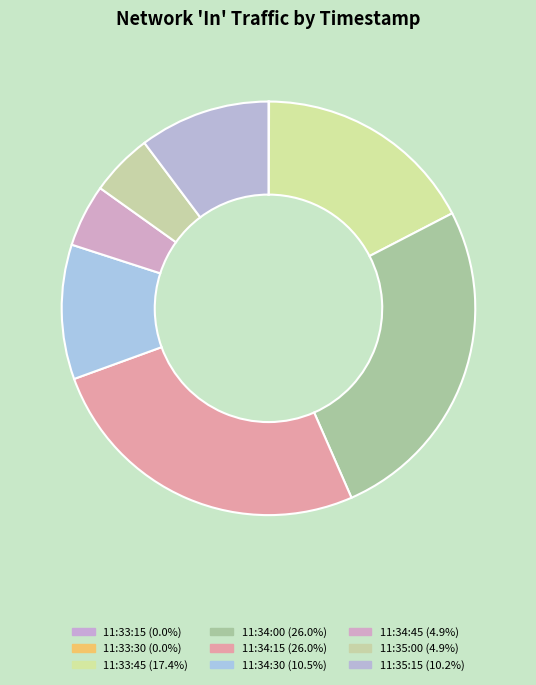

What is the change in value from 11:33:30 to 11:35:00?

+1133960.3